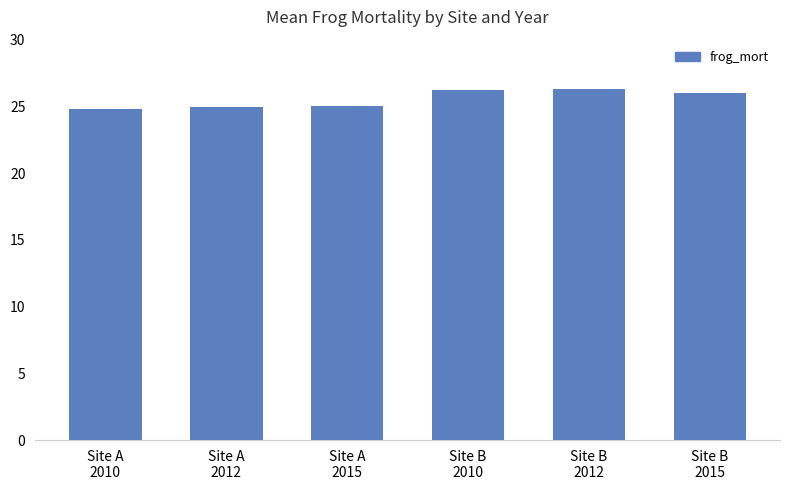

Between Site A
2015 and Site B
2012, which is larger?

Site B
2012